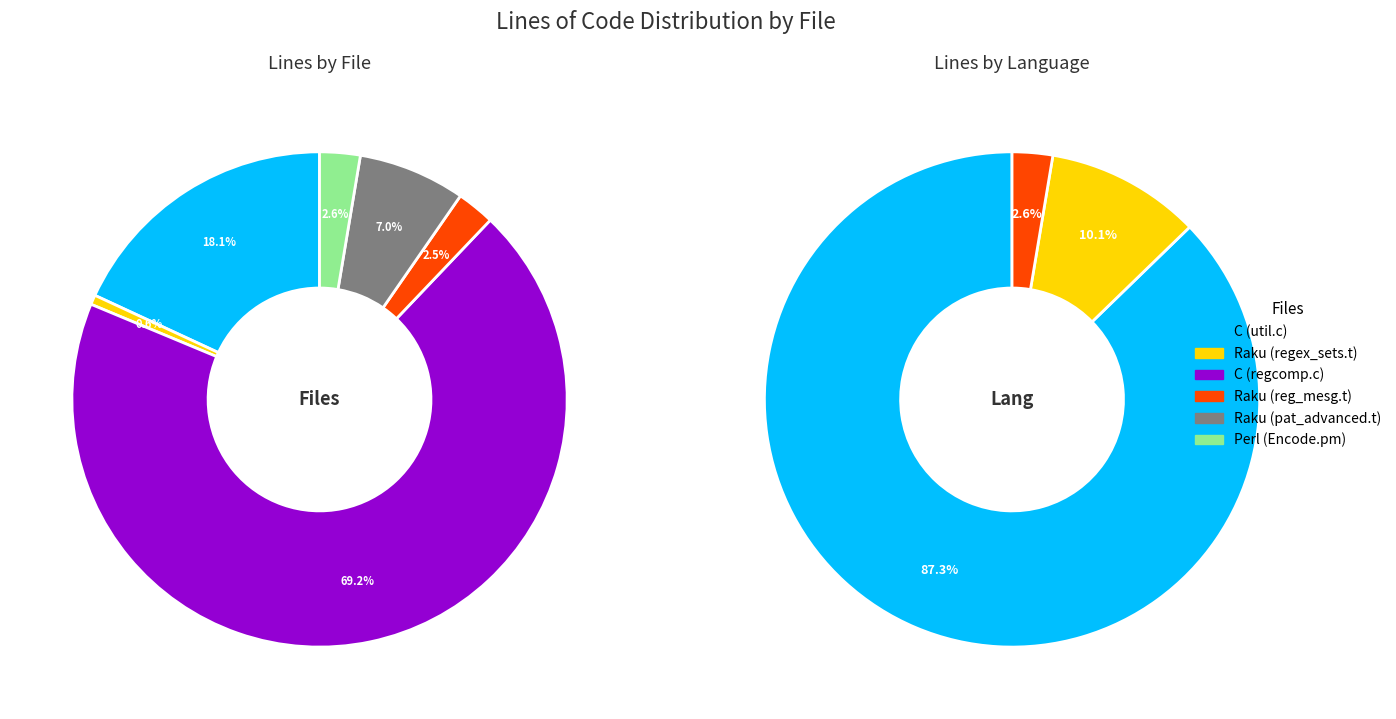

Rank the categories by value from lowest to highest.

Raku (regex_sets.t), Raku (reg_mesg.t), Perl (Encode.pm), Raku (pat_advanced.t), C (util.c), C (regcomp.c)